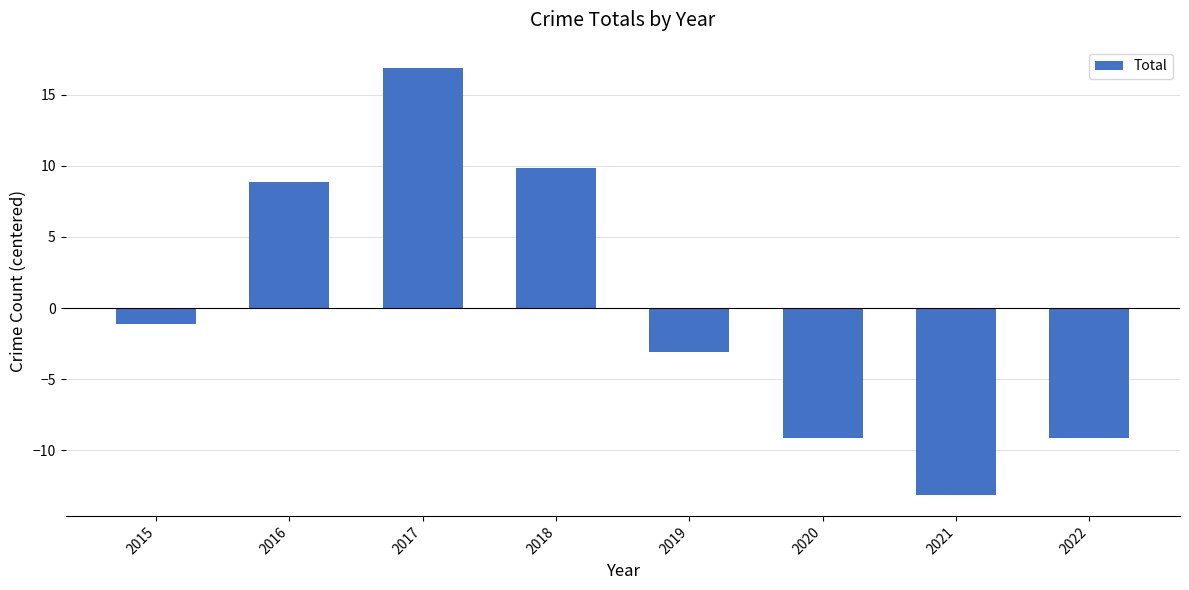

Which label corresponds to the smallest value in the chart?

2021